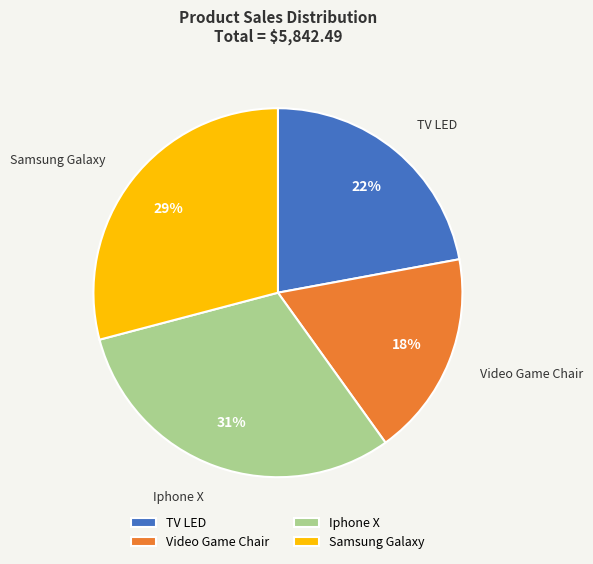

To the nearest percent, what percentage of the pie is Samsung Galaxy?

29%